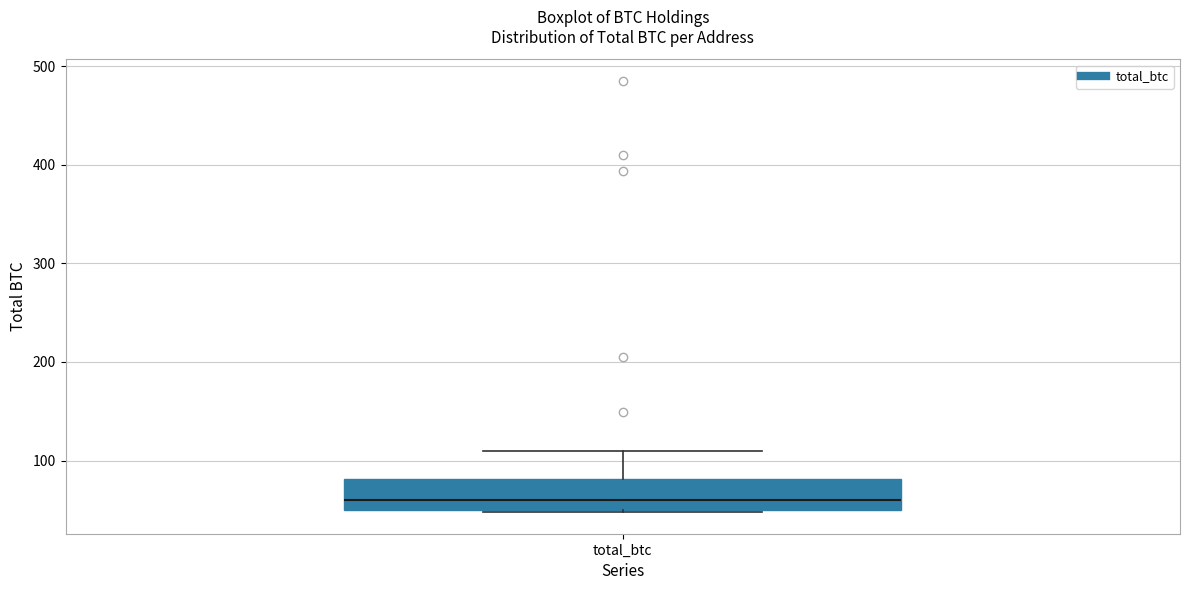

Transcribe this box plot: give where the median line is, the range the box spans, and where the two whiskers end, as read against the y-axis. The values are not printed on the chart, so give them approximately, as read against the axis.

median 60, box 50 to 80, whiskers 50 to 110